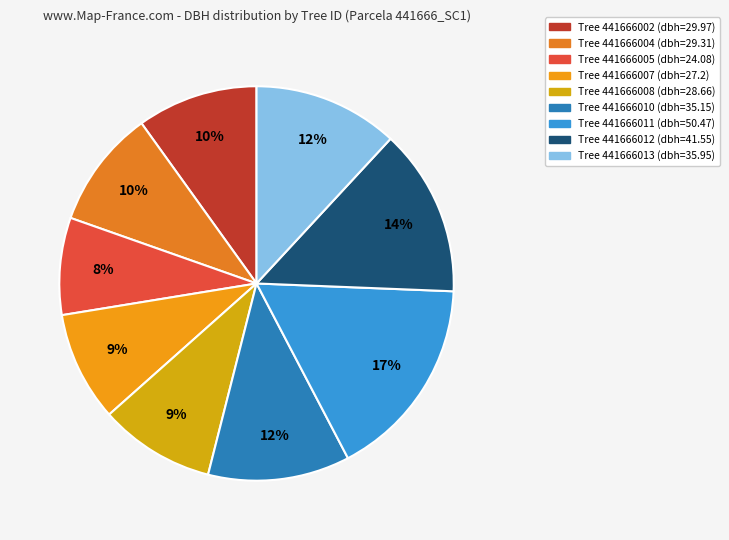

Count the number of slices in the pie.

9